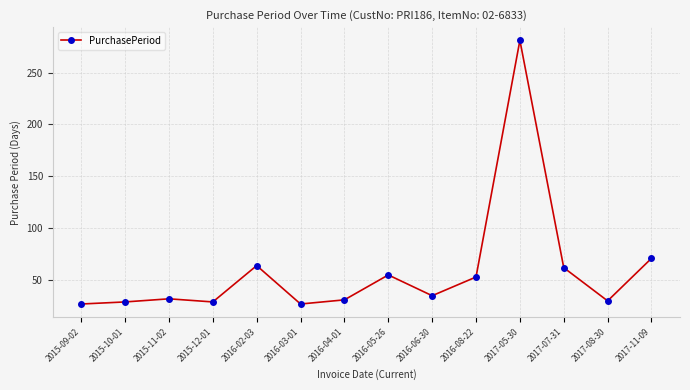

True or false: there are more than 2 points higher than both neighbors.

True